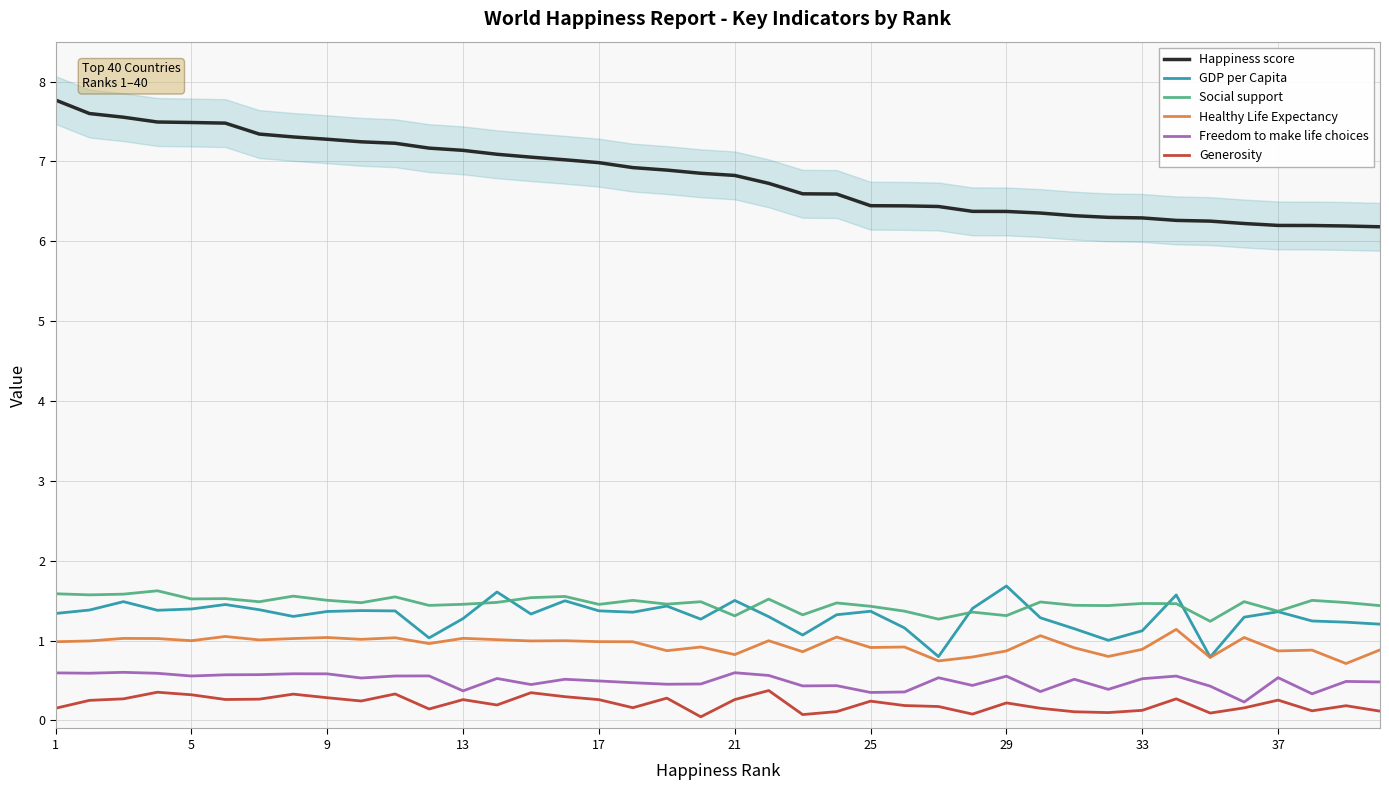

True or false: Freedom to make life choices has more than 0 interior local peaks.

True